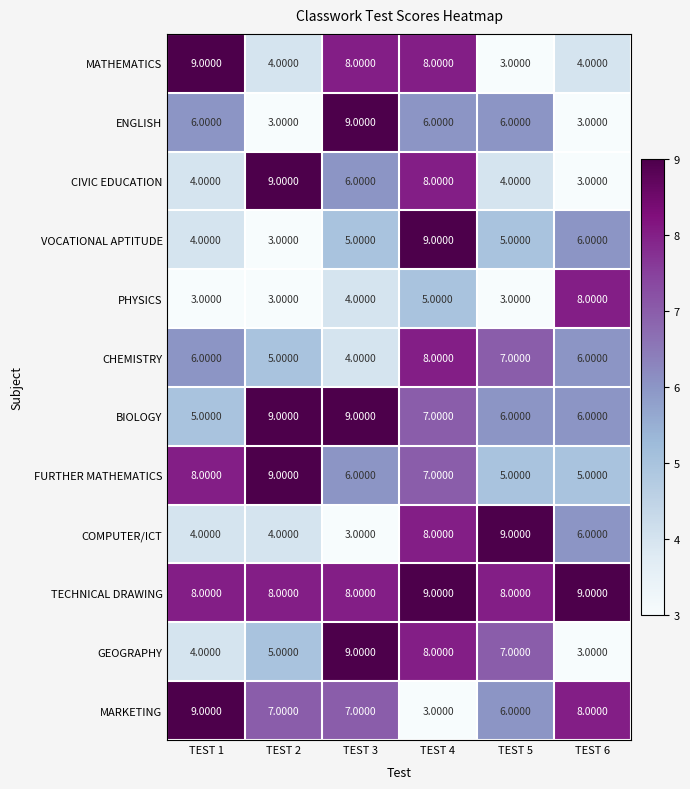

What is the average value of the PHYSICS series?

4